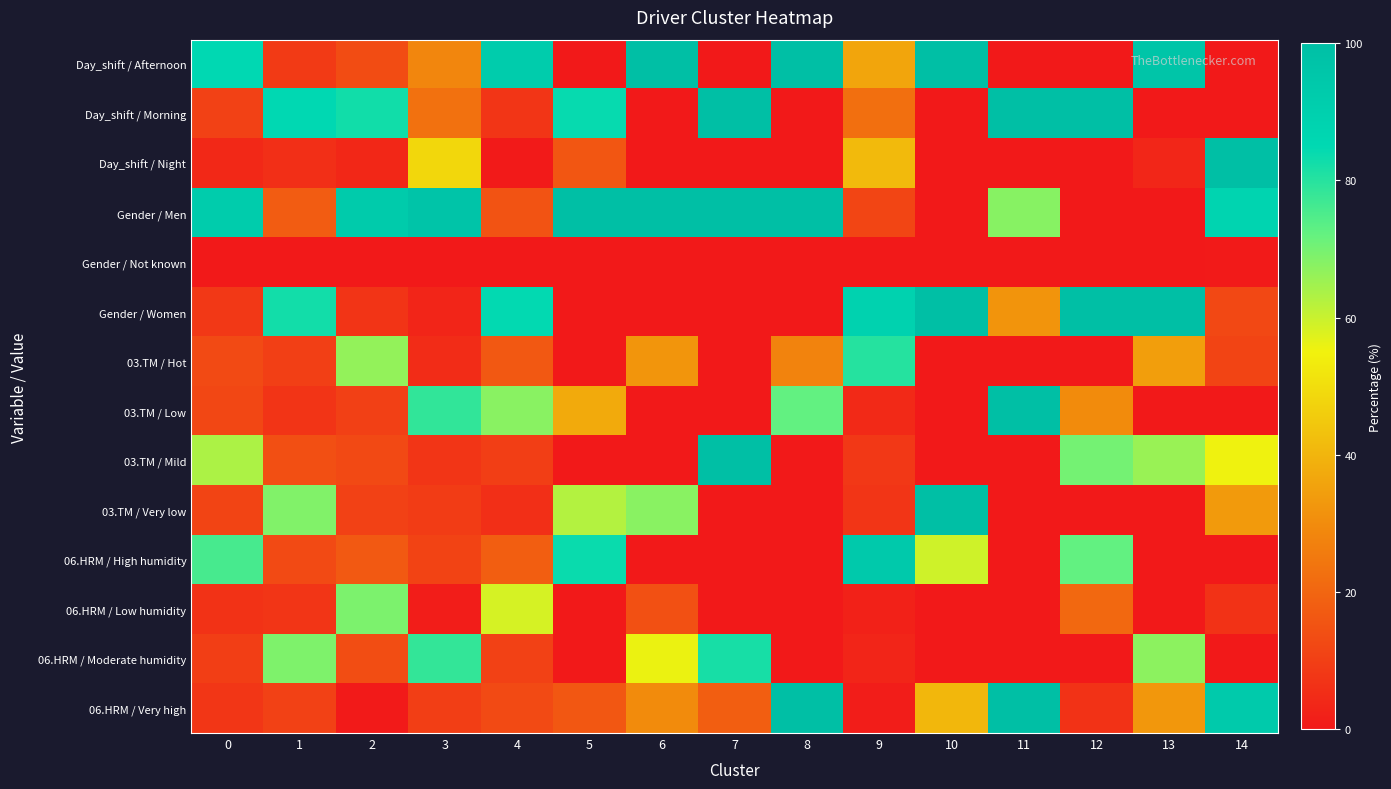

Which series has the largest total across all categories?

Gender / Men